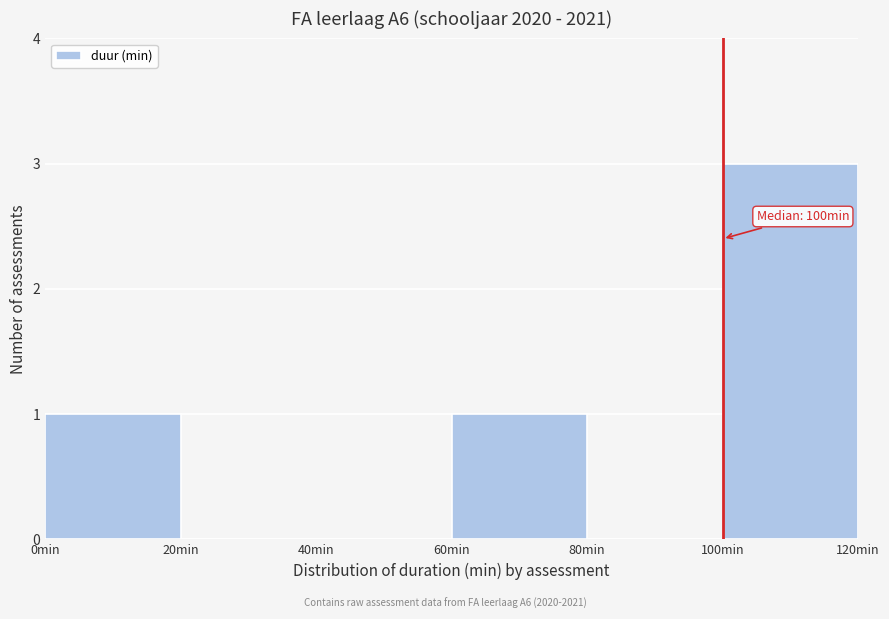

Which range on the x-axis has the tallest bar?

100 to 120